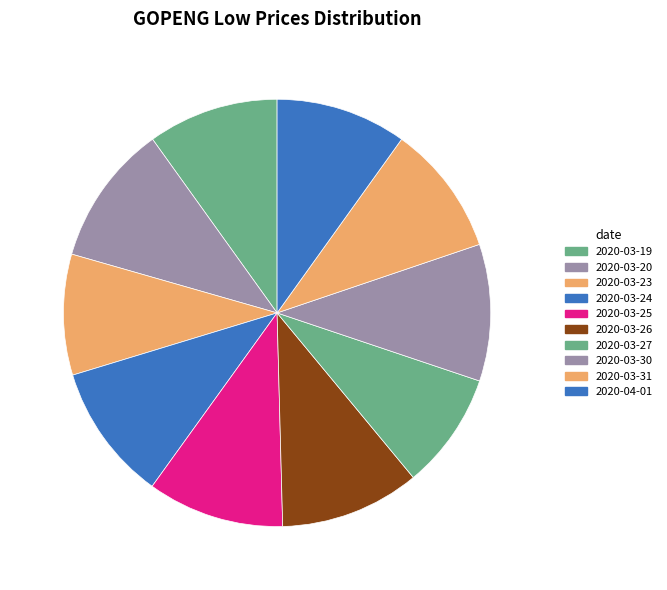

To the nearest percent, what is the average slice percentage?

10%